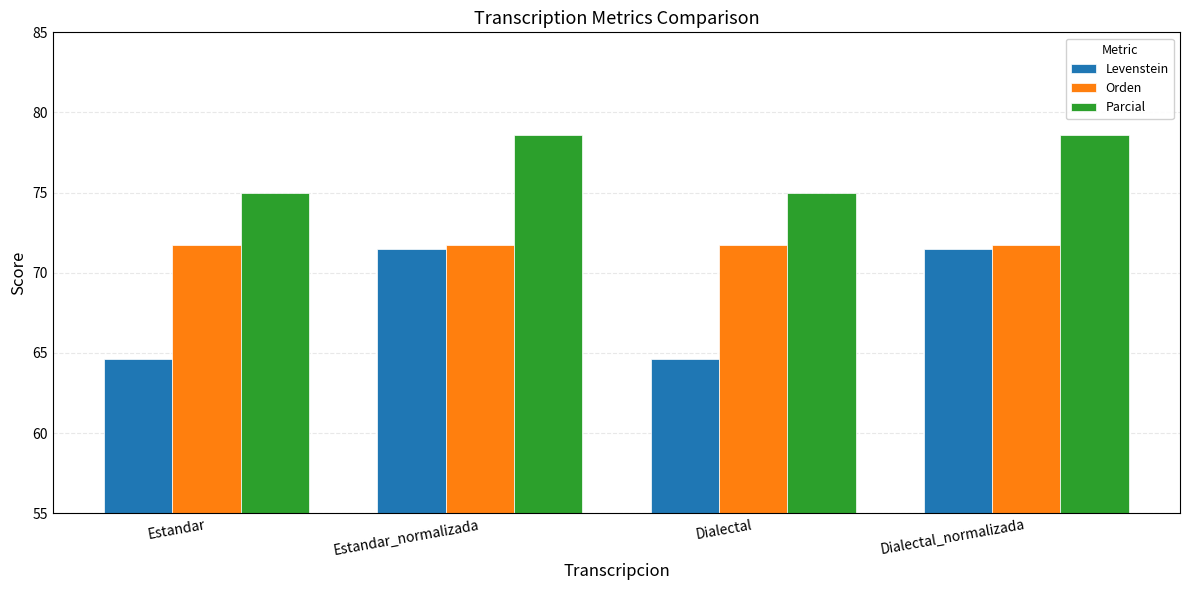

How many data points in Levenstein are less than 71?

2